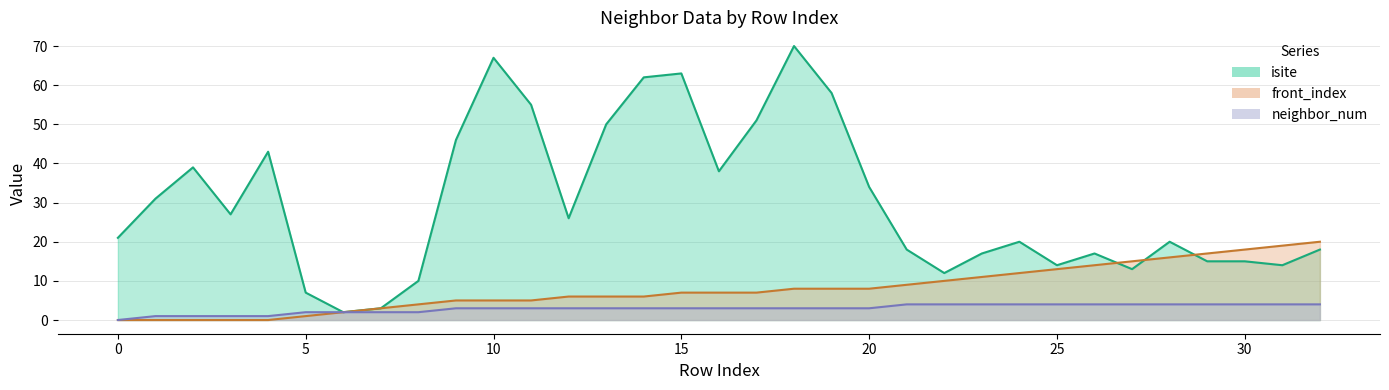

Does the chart have visible grid lines?

Yes